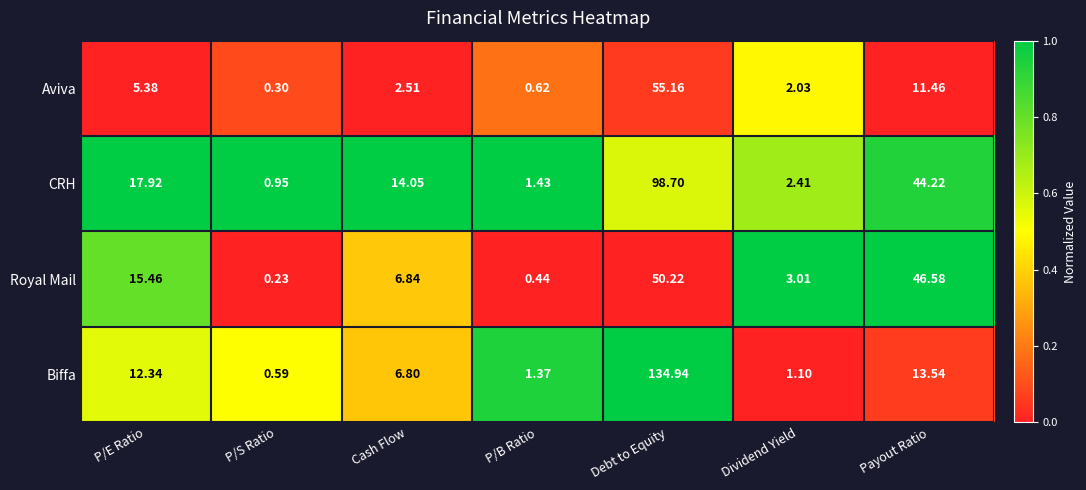

Where does the Aviva series first go above 2?

P/E Ratio